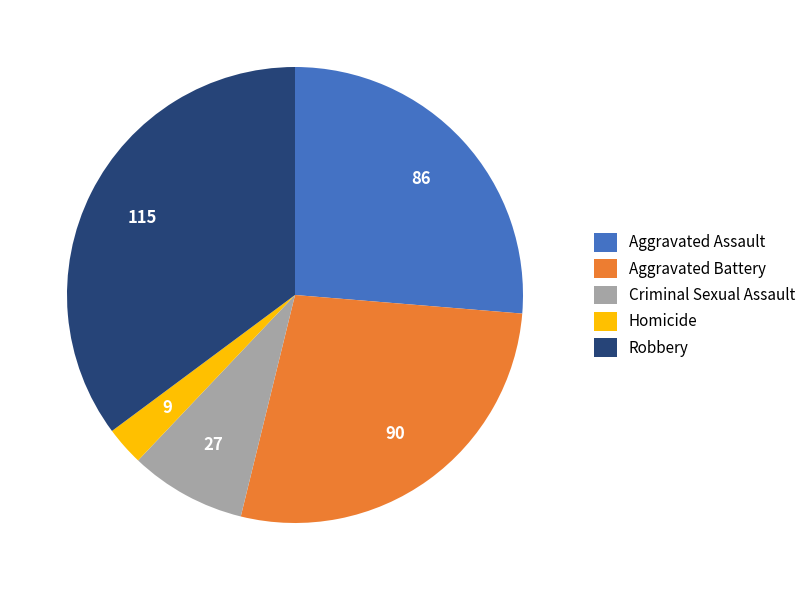

Is Aggravated Battery the majority of the pie?

No